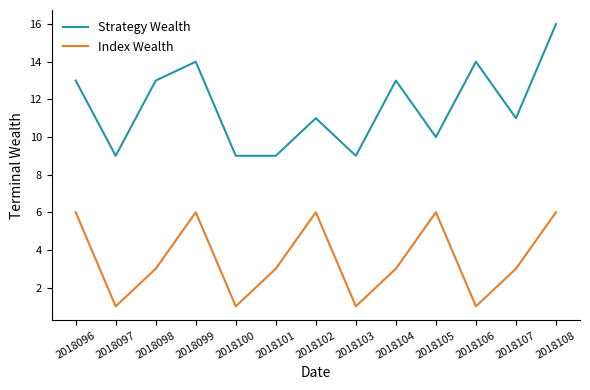

What is the maximum value shown in the chart?

16